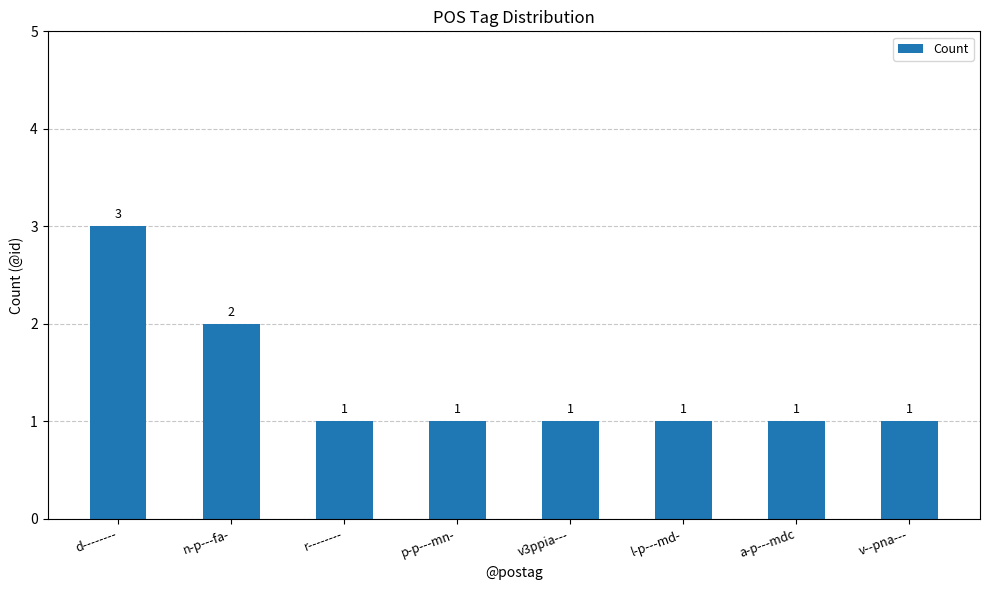

What is the value of the 6th bar from the left?

1